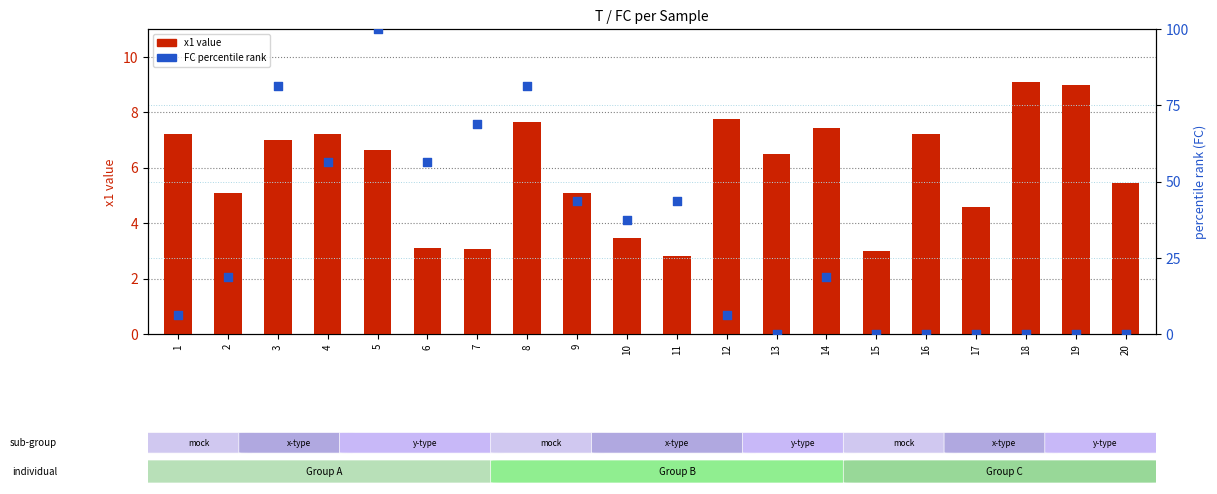

At how many categories does at least one series exceed 50?

6